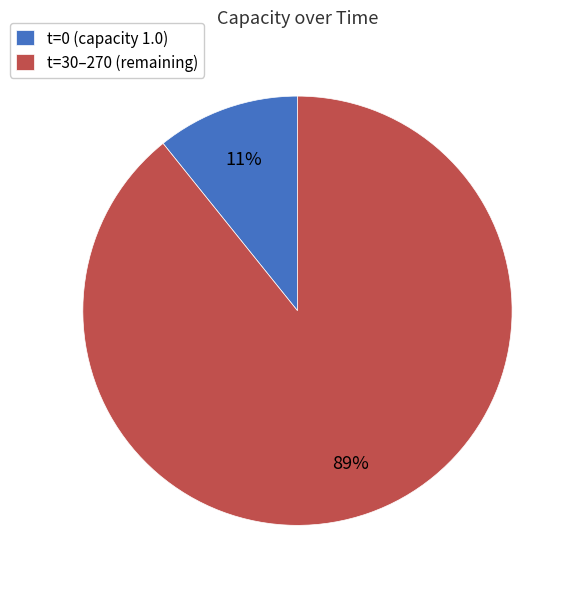

What percentage is the t=30–270 (remaining) slice, to the nearest percent?

89%